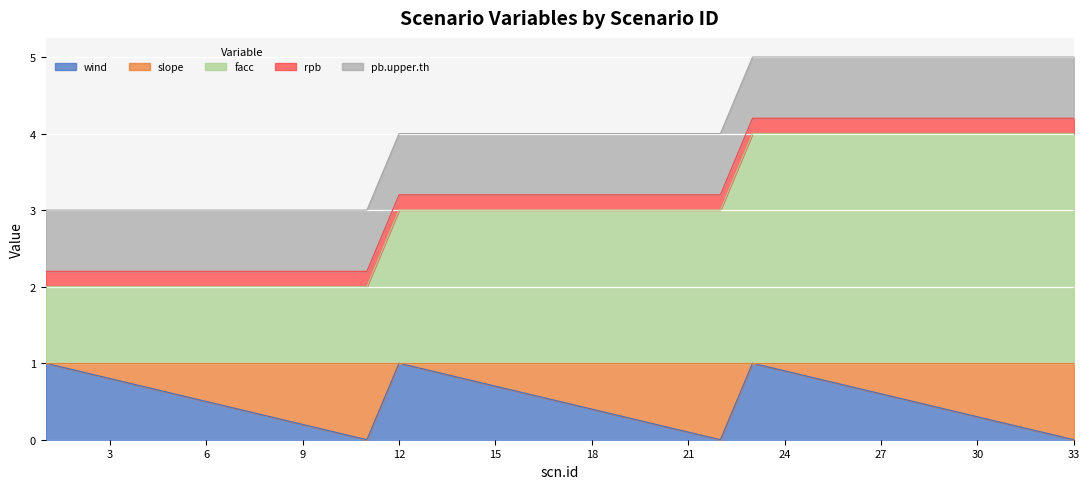

True or false: wind and facc cross at least once.

False